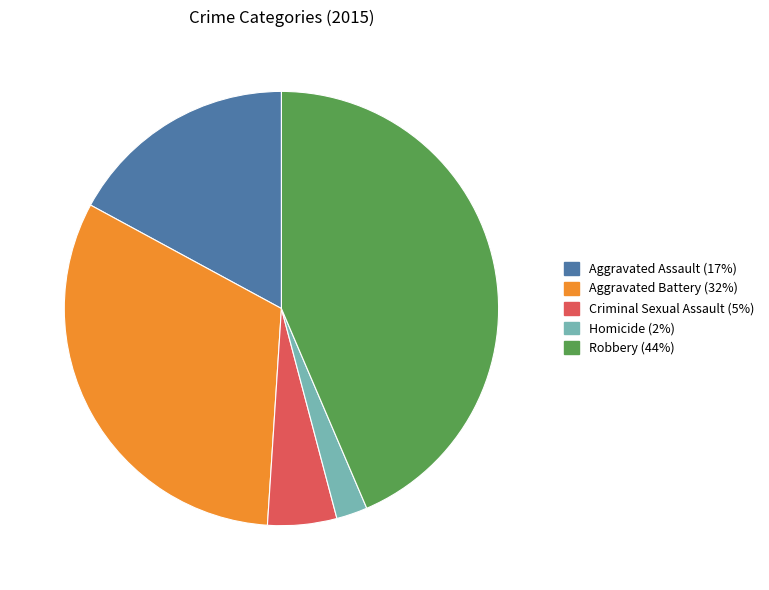

How many slices are in this pie chart?

5